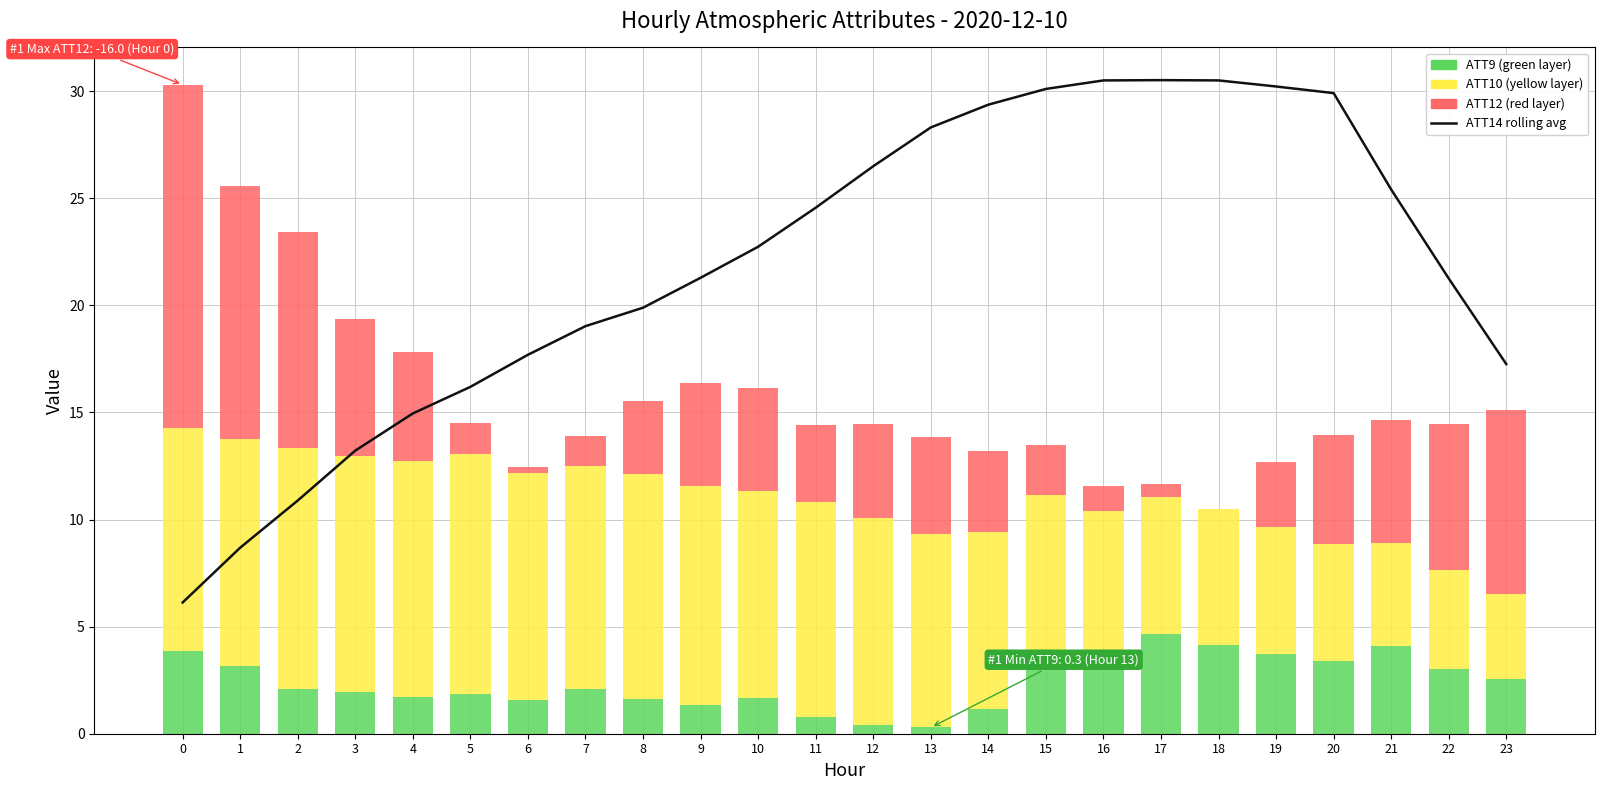

Rank the series at 1 from highest to lowest value.

ATT12 (high, red), ATT10 (mid, yellow), ATT14 rolling avg, ATT9 (low, green)